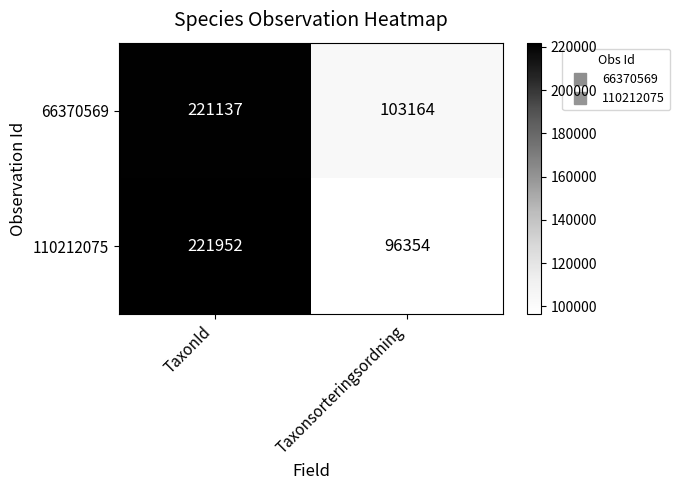

Which series has the largest total across all categories?

66370569